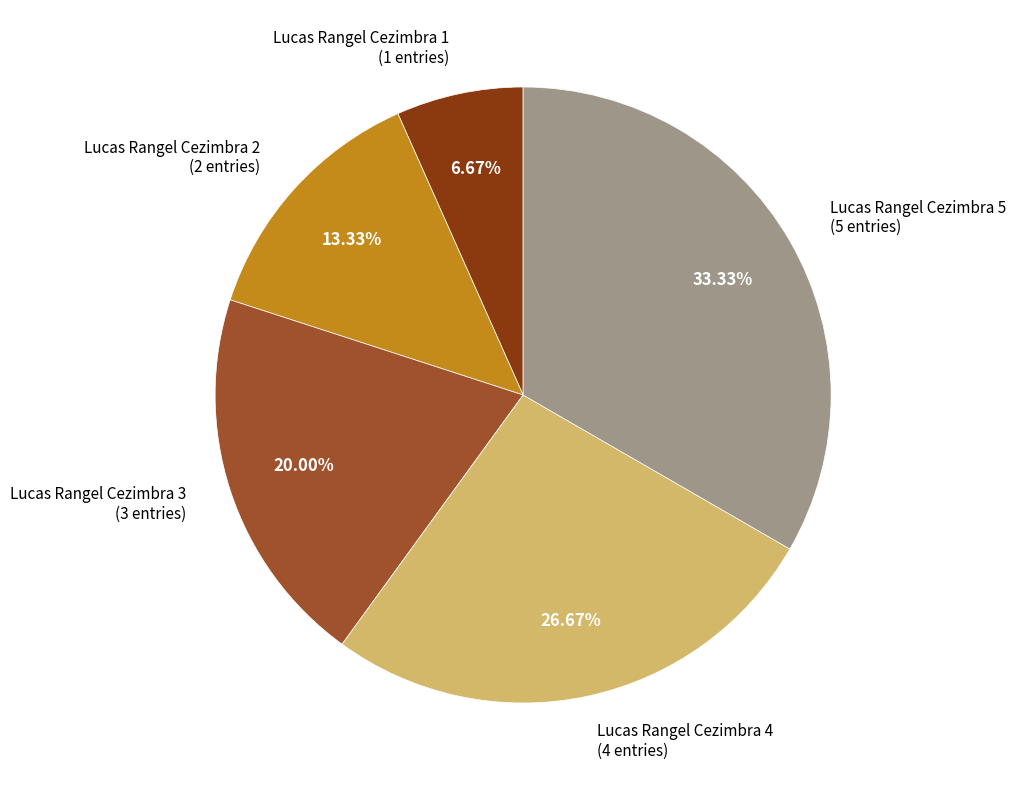

Is there a majority slice in this chart?

No